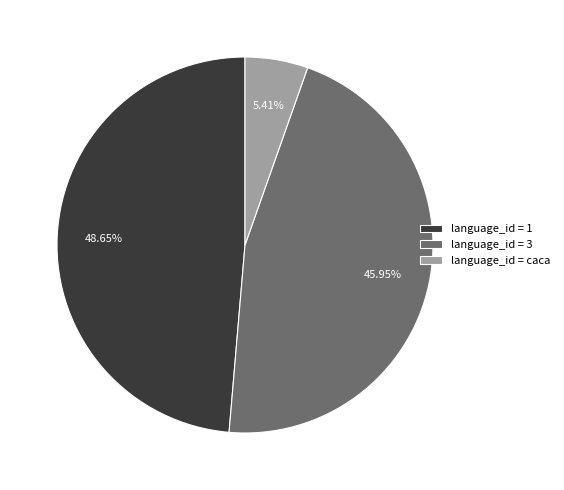

Rank the categories by value from lowest to highest.

language_id = caca, language_id = 3, language_id = 1